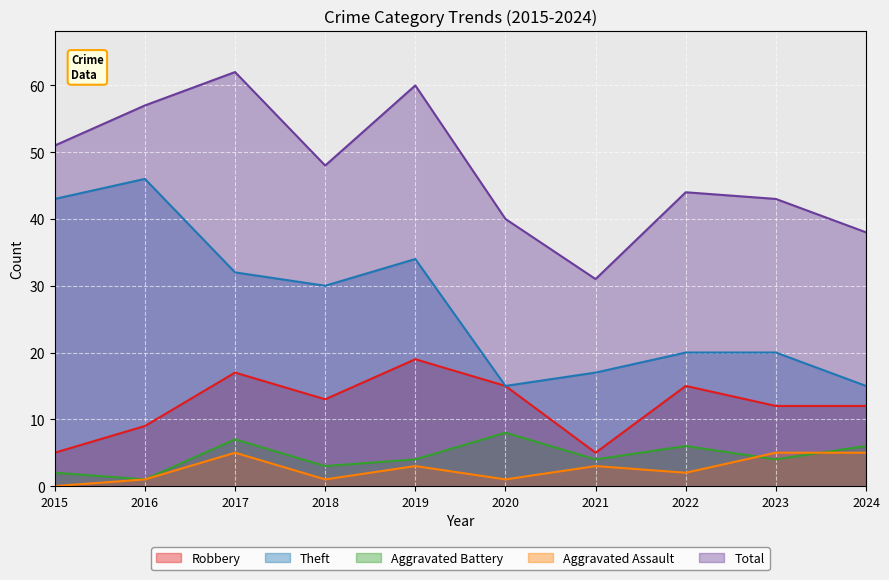

What is the sum of the Theft values at 2024 and 2019?

49